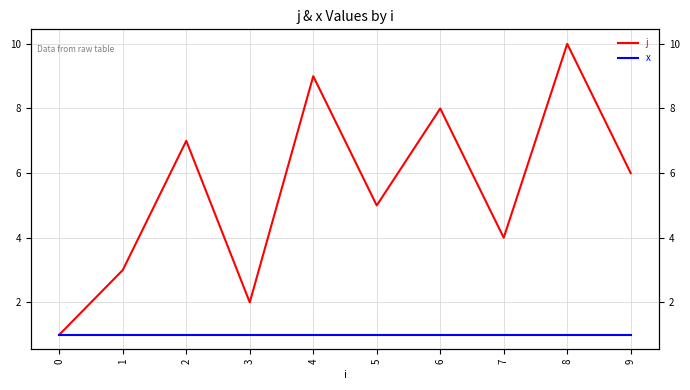

What are all the series names shown in the legend?

j, x